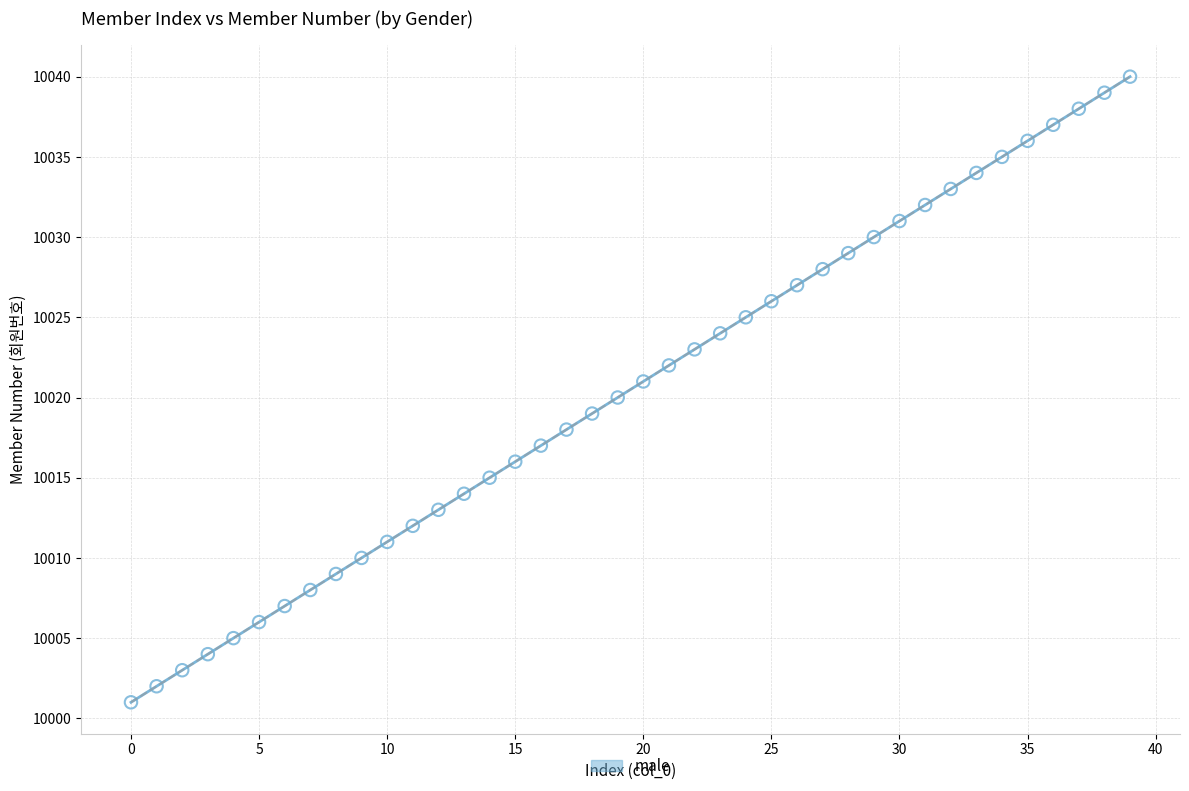

What is the range of Y values (max minus min)?

39